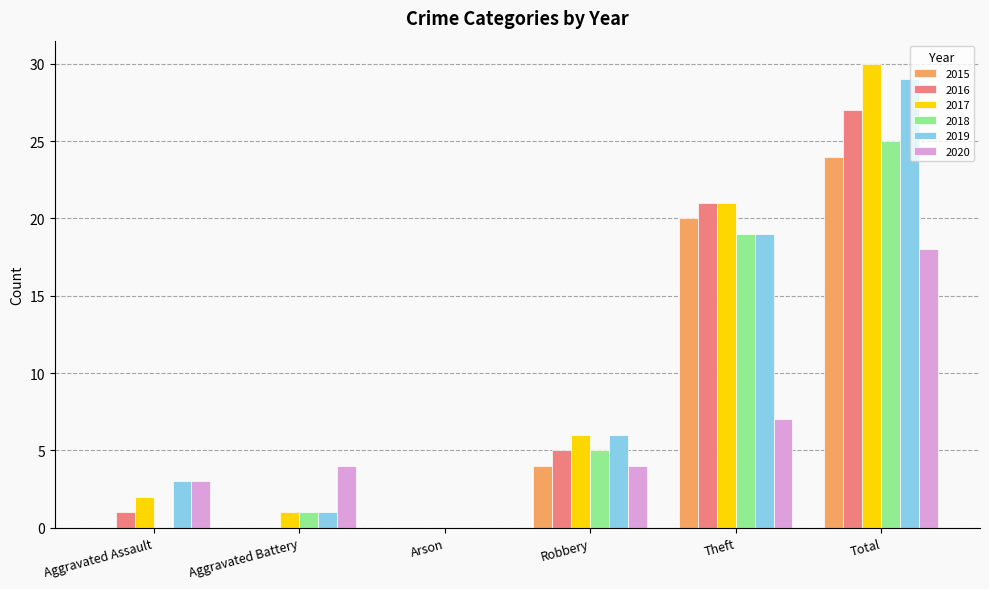

Where is 2017 nearest to the value 15?

Theft